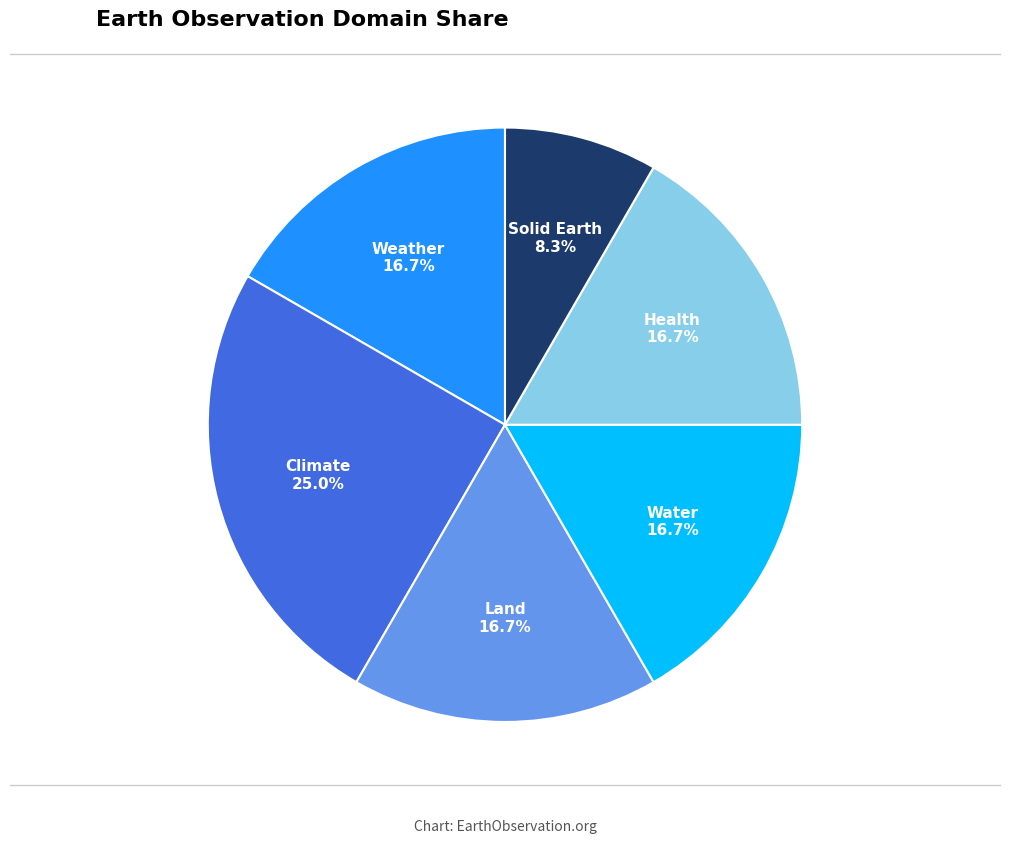

What is the largest slice in the pie chart?

Climate